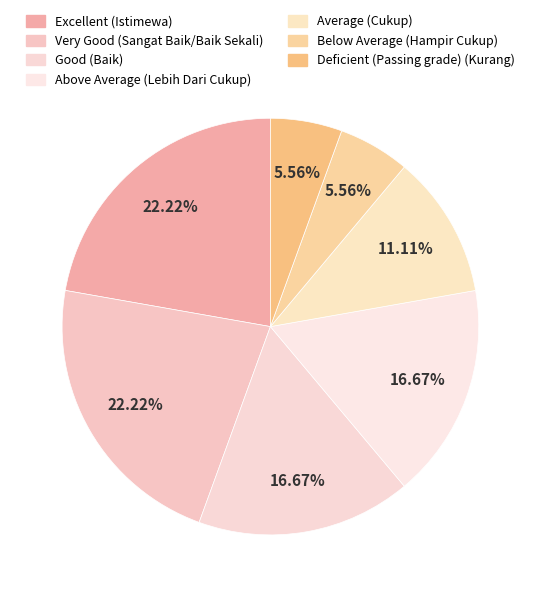

To the nearest percent, what is the combined percentage of Above Average (Lebih Dari Cukup) and Deficient (Passing grade) (Kurang)?

22%